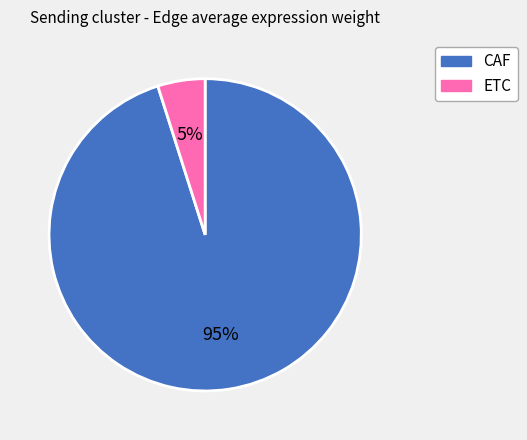

To the nearest percent, what is the difference between the ETC and CAF slice percentages?

90%